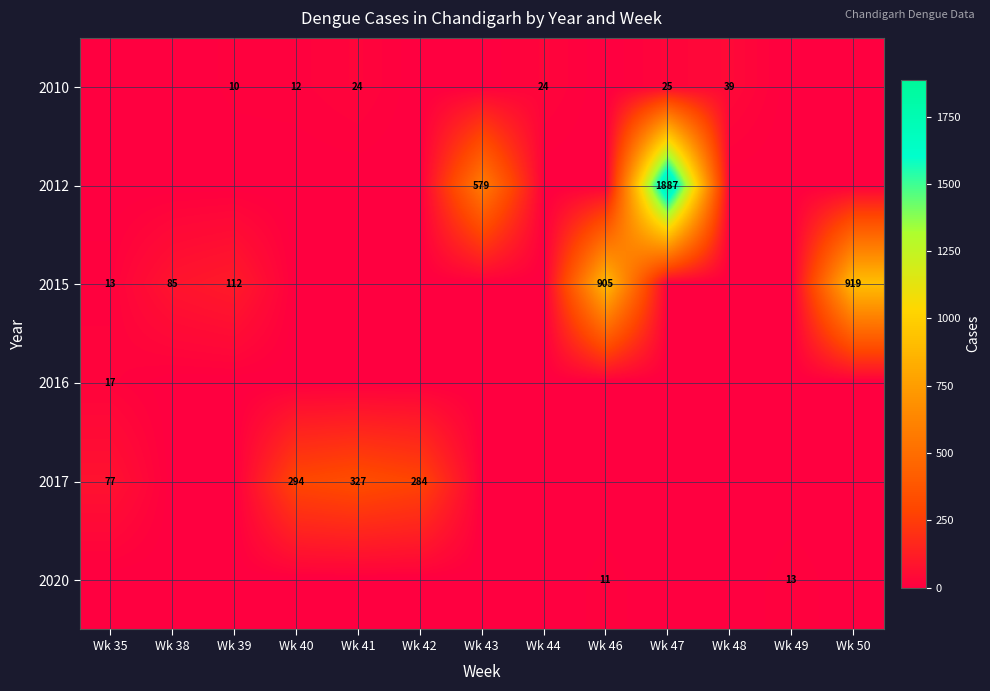

The value of 2017 at Wk 42 is 172. True or false?

False